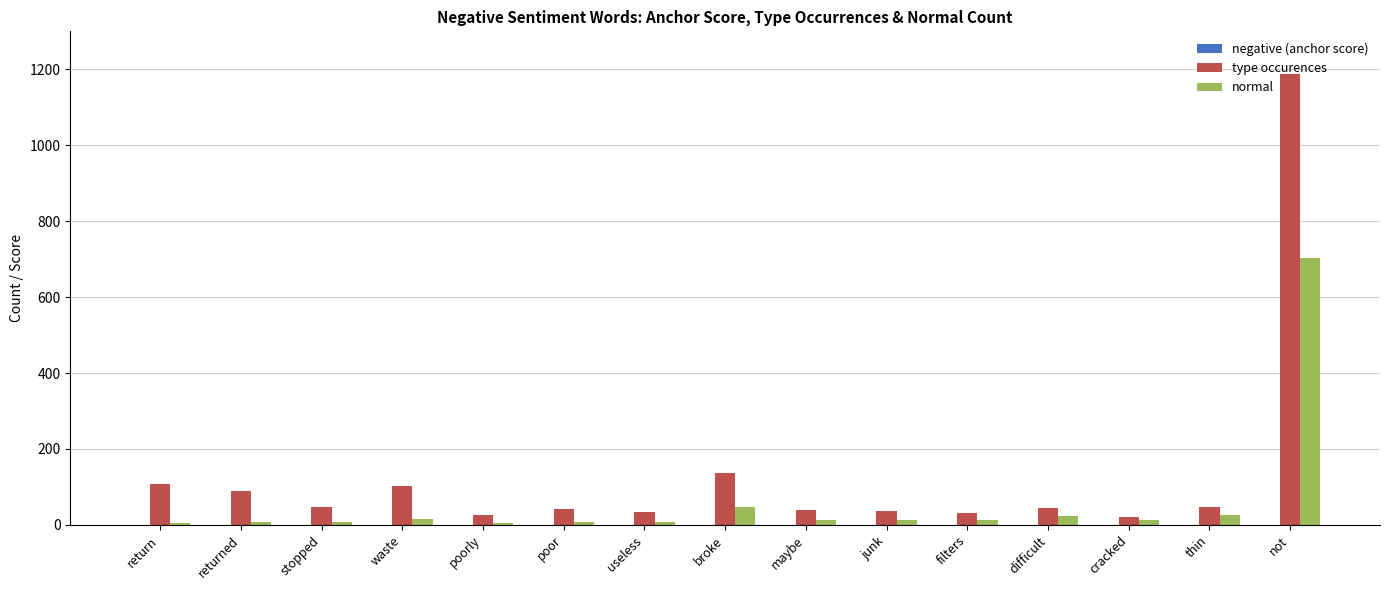

The value of type occurences at broke is 41.4. True or false?

False